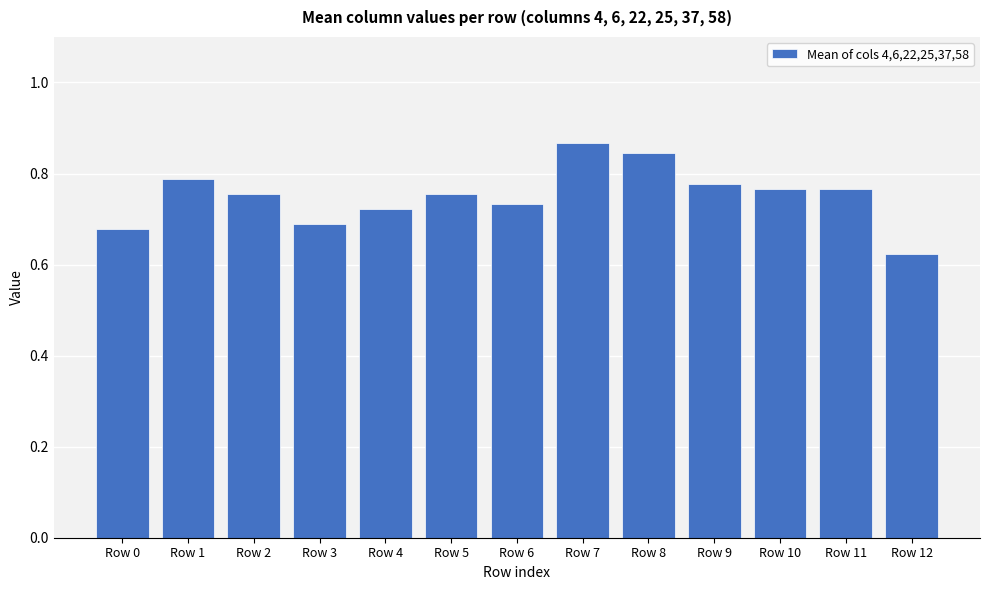

Which has a higher value, Row 4 or Row 8?

Row 8